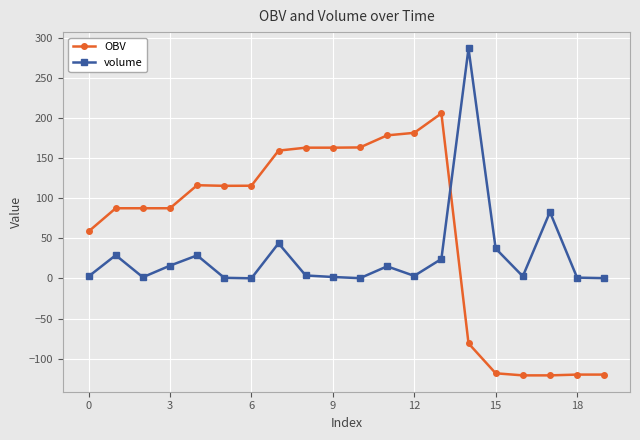

How many times do volume and OBV cross each other?

1